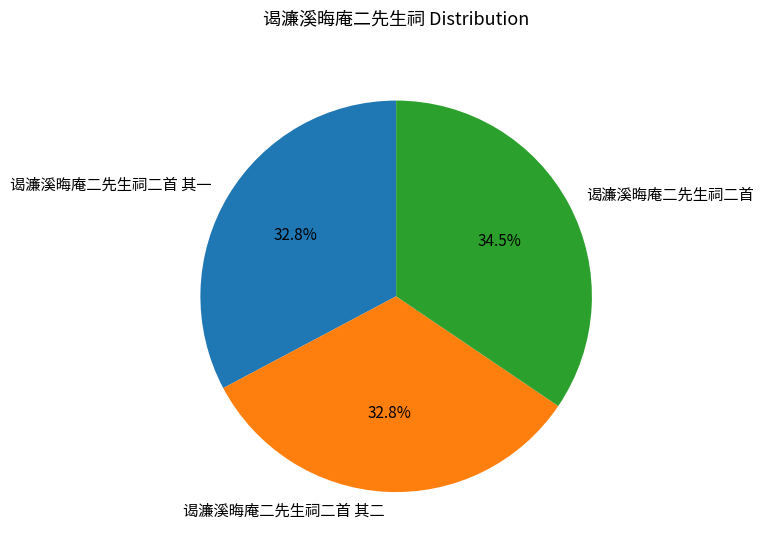

To the nearest percent, what is the difference between the 谒濂溪晦庵二先生祠二首 其一 and 谒濂溪晦庵二先生祠二首 slice percentages?

2%